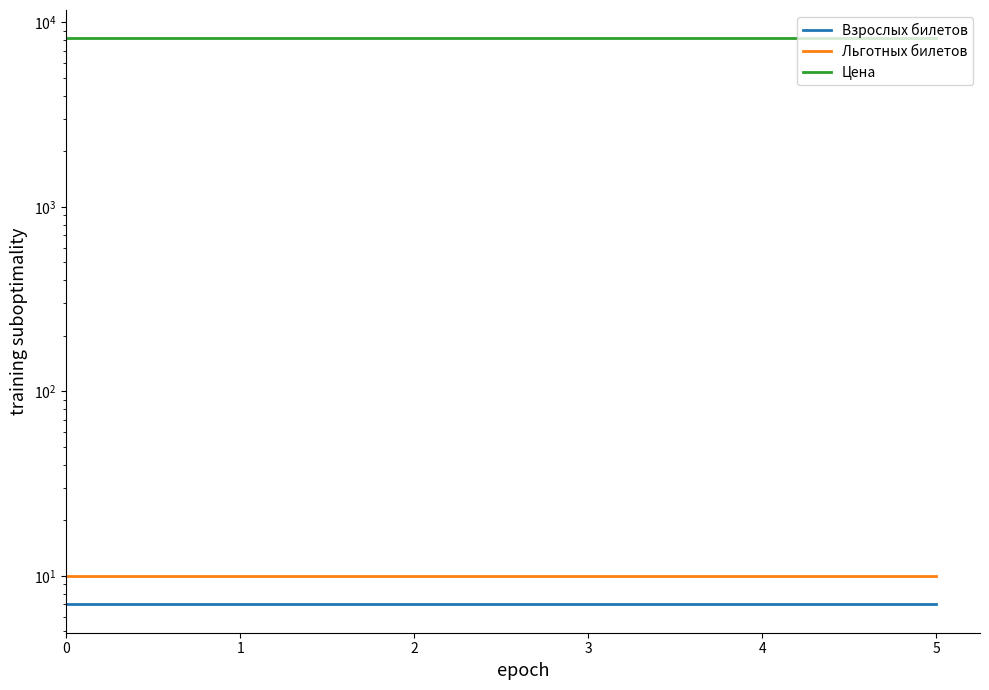

What is the value of the Льготных билетов point at the 6th from the left?

10